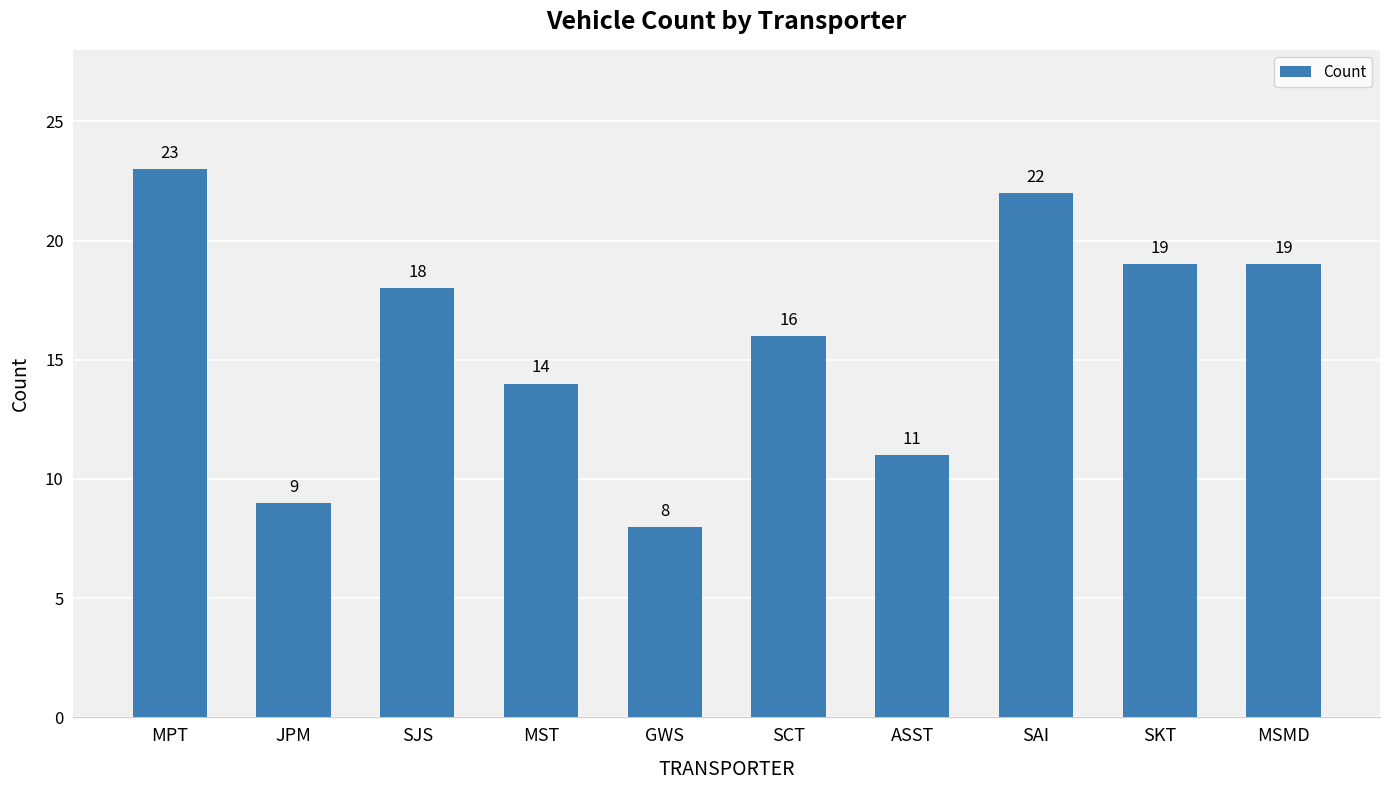

Between SJS and MST, which is larger?

SJS